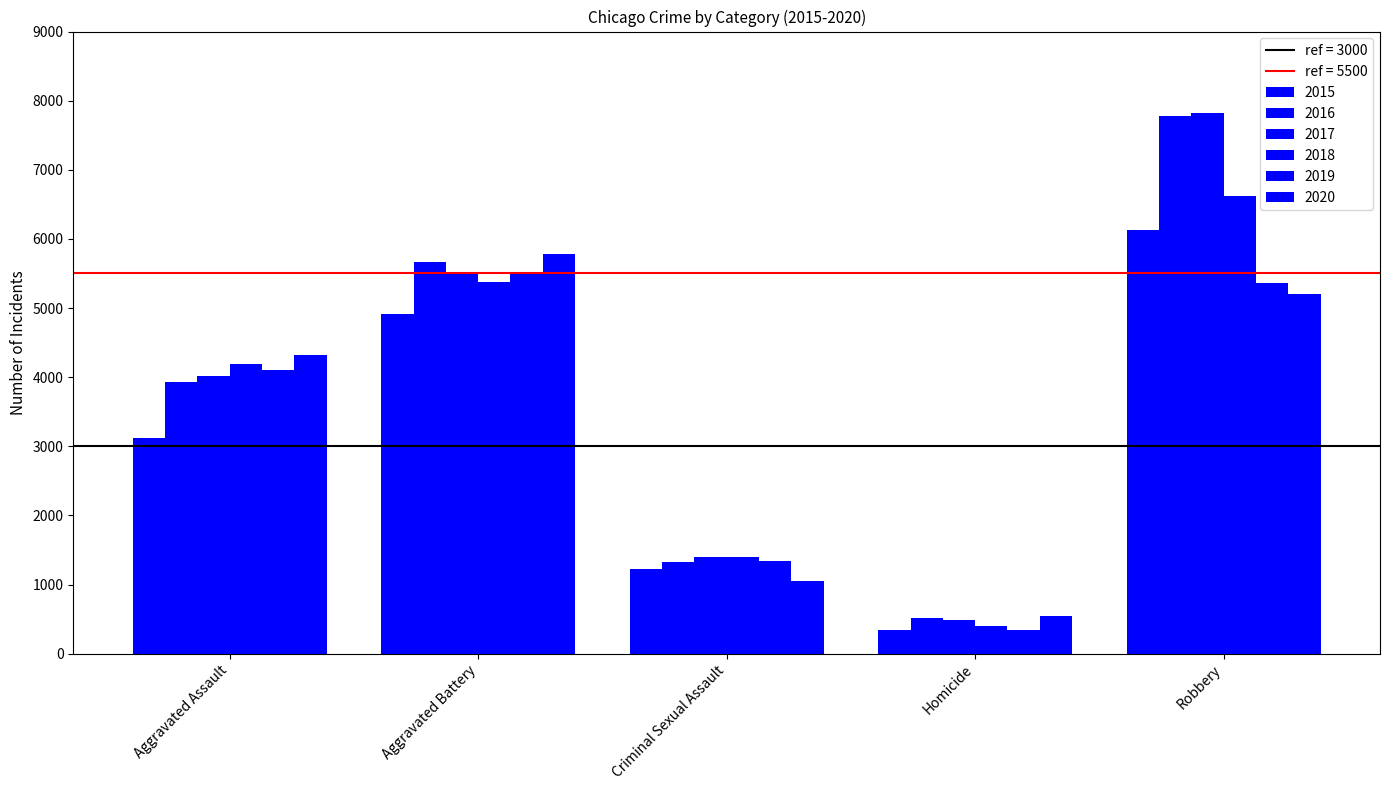

Does the chart contain any negative values?

No